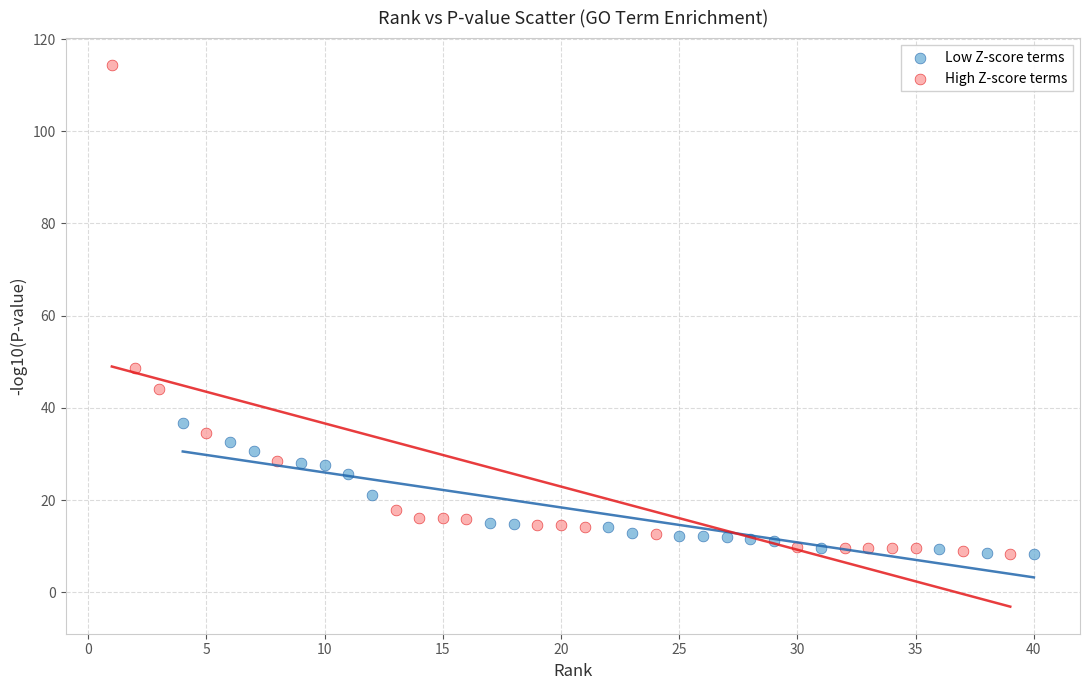

Which series has the widest spread of Y values?

High Z-score terms